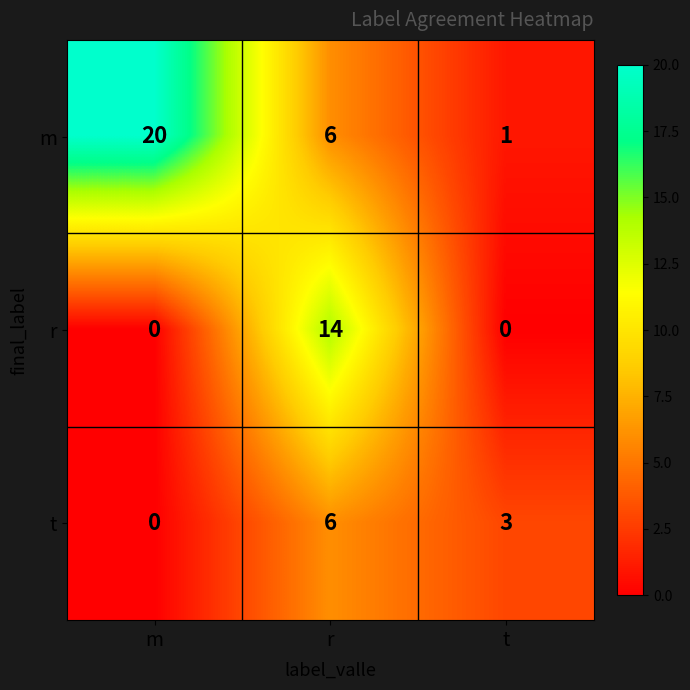

What is the difference between the maximum and minimum values in the t series?

6